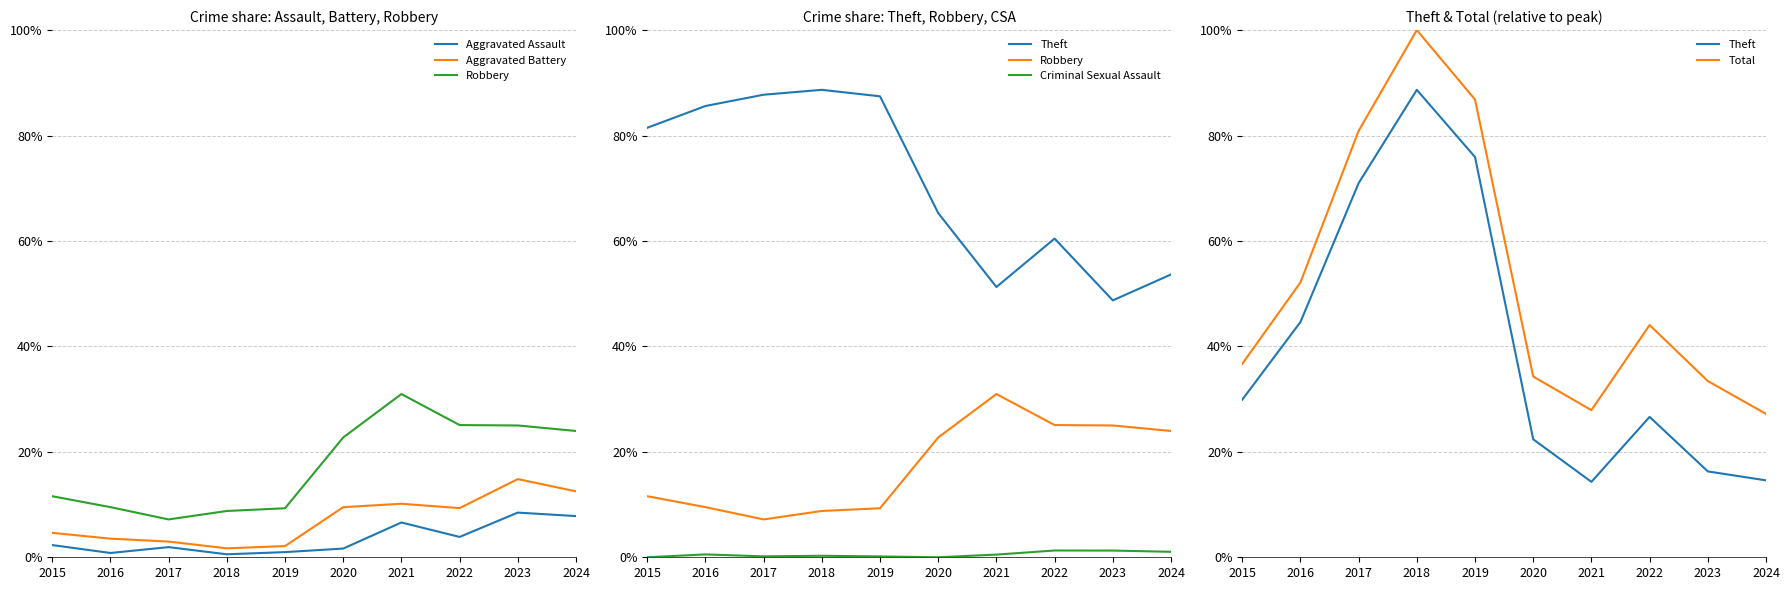

At how many categories does at least one series exceed 0?

10